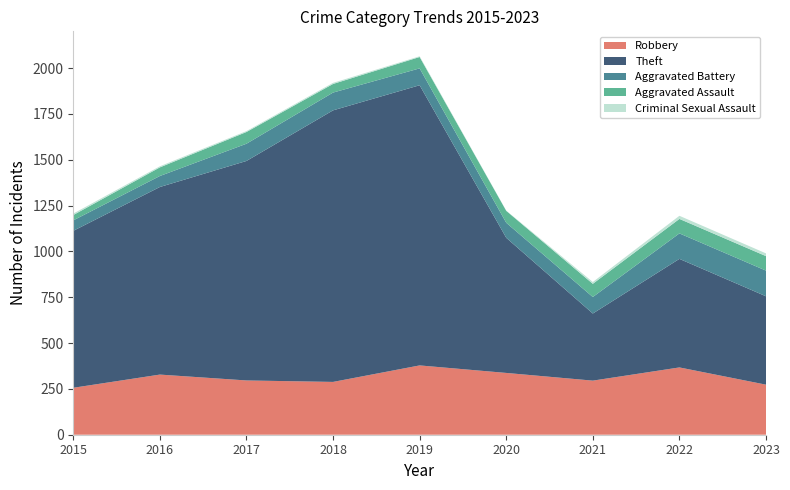

Reading right to left, list all the values displayed in this chart.

Robbery: 273	367	295	337	378	288	296	328	256
Theft: 482	592	366	737	1528	1481	1197	1023	856
Aggravated Battery: 140	139	90	82	92	97	94	60	57
Aggravated Assault: 79	79	72	65	62	47	64	47	29
Criminal Sexual Assault: 15	17	10	1	4	6	5	6	8